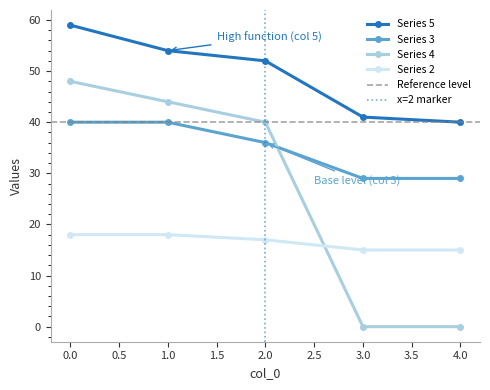

What is the value of the Series 2 point at the 5th from the left?

15